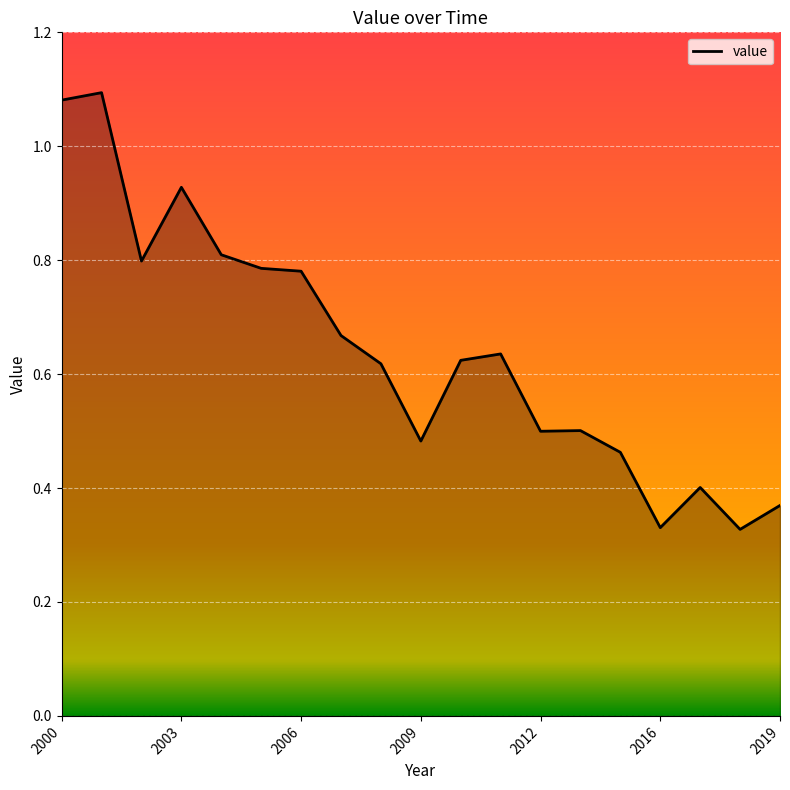

Is this an area chart (filled region under the line)?

Yes